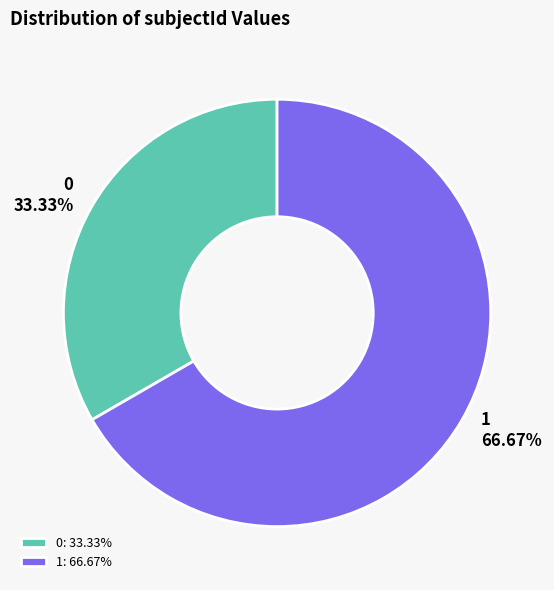

True or false: 1 accounts for 79% of the total.

False